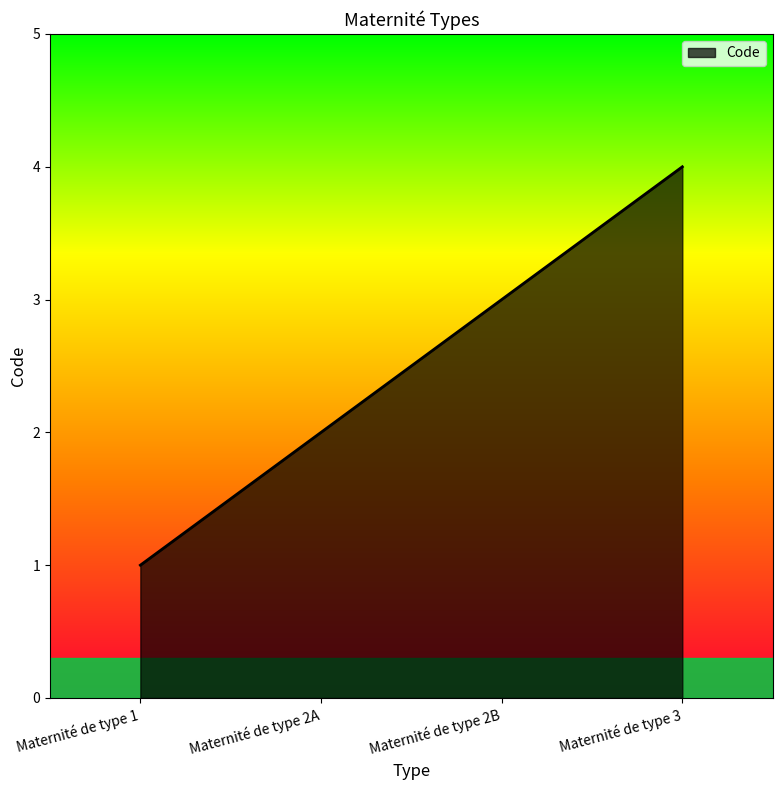

Approximately how many times larger is the value at Maternité de type 1 compared to Maternité de type 2B?

0.3